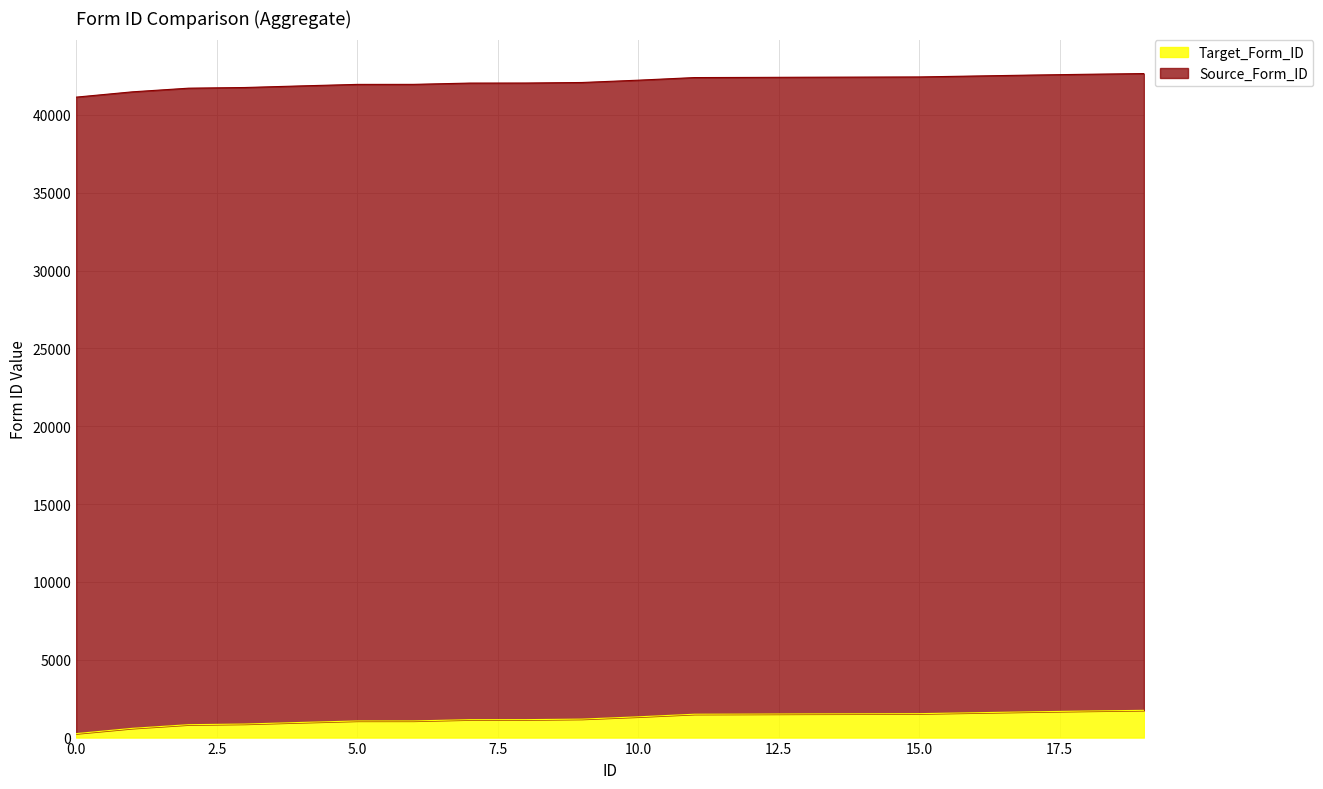

The value at 18 is 1706. True or false?

True